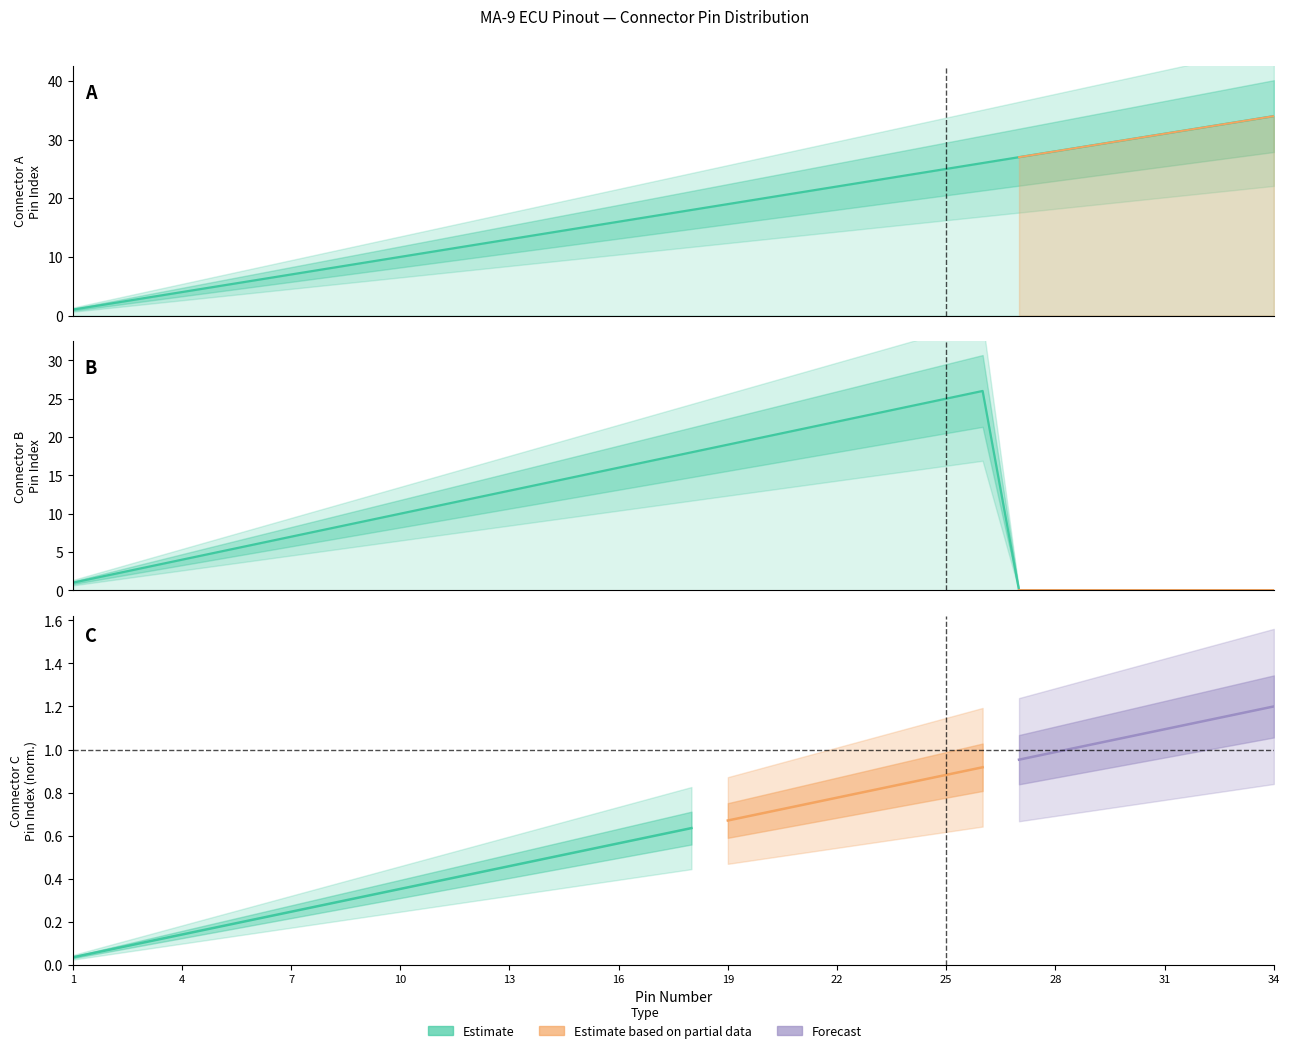

Which series has the widest spread of values?

Connector A Pins